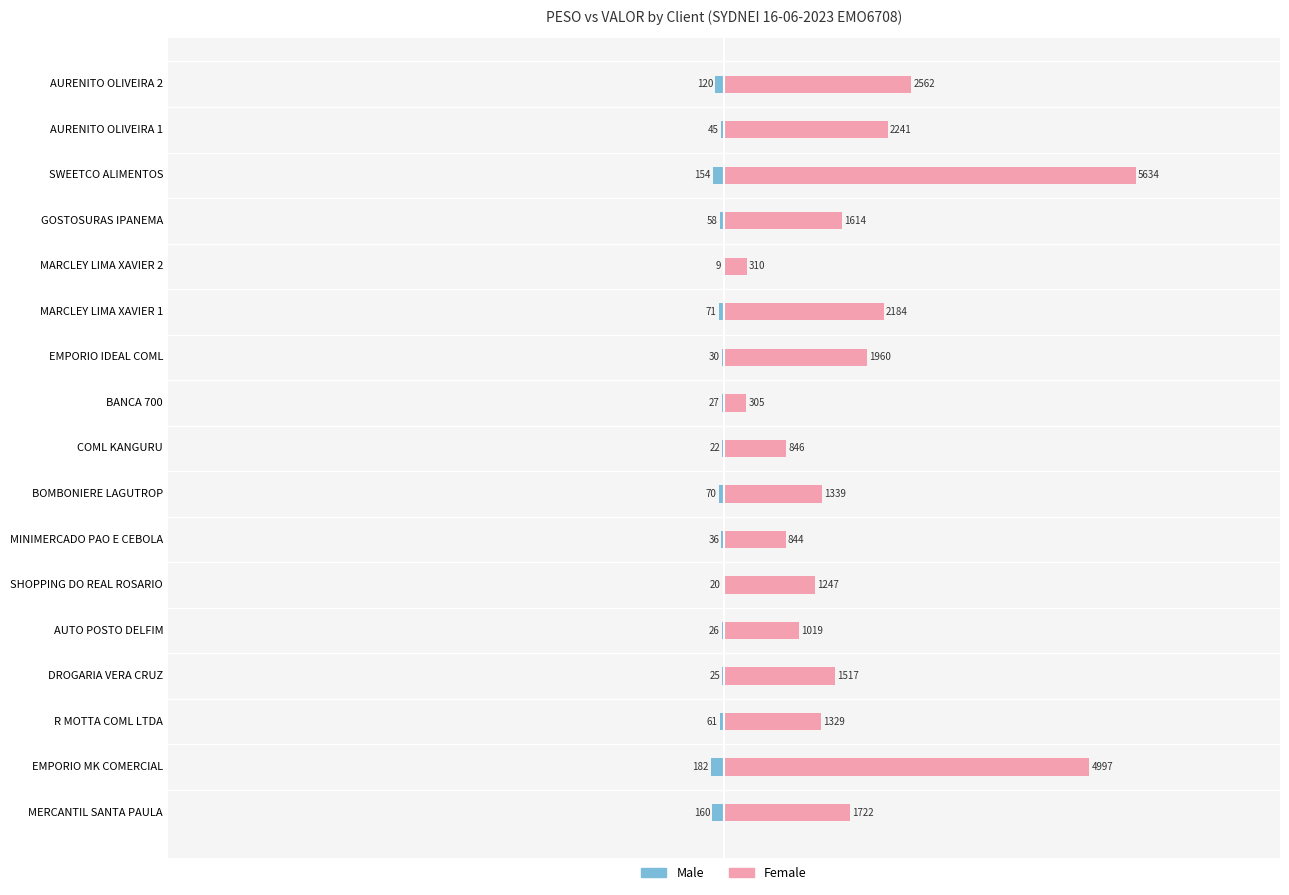

Is it true that Female equals 431.9 at MARCLEY LIMA XAVIER 2?

False